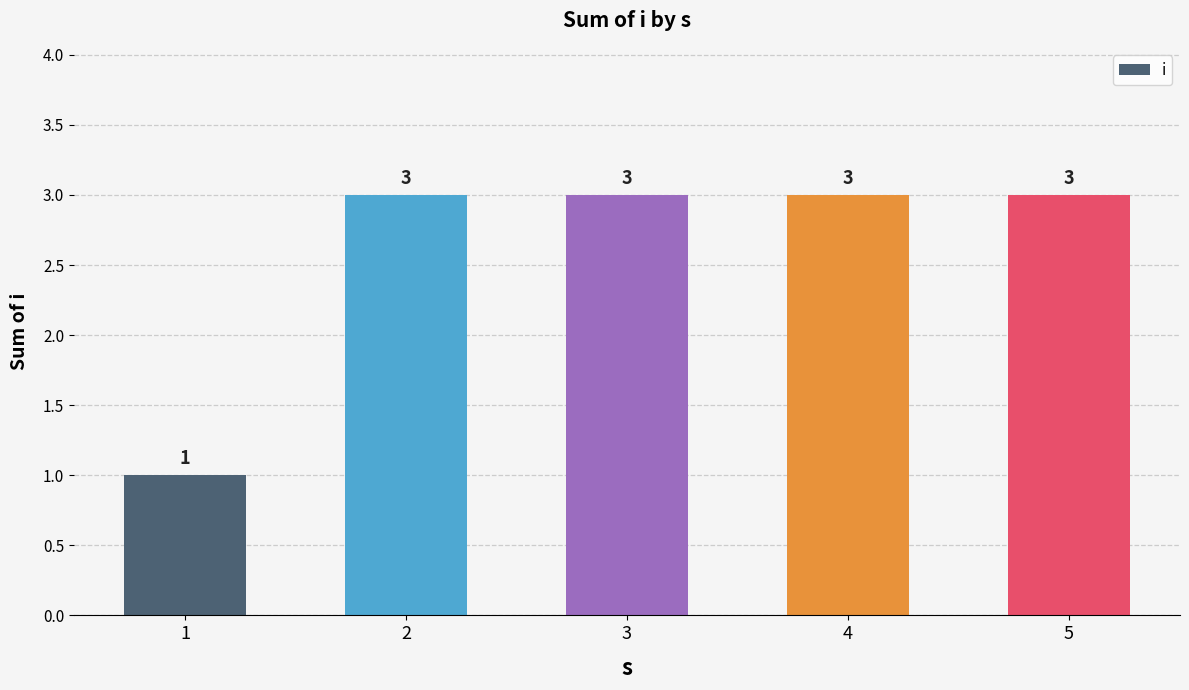

What is the sum of the values at 3 and 2?

6